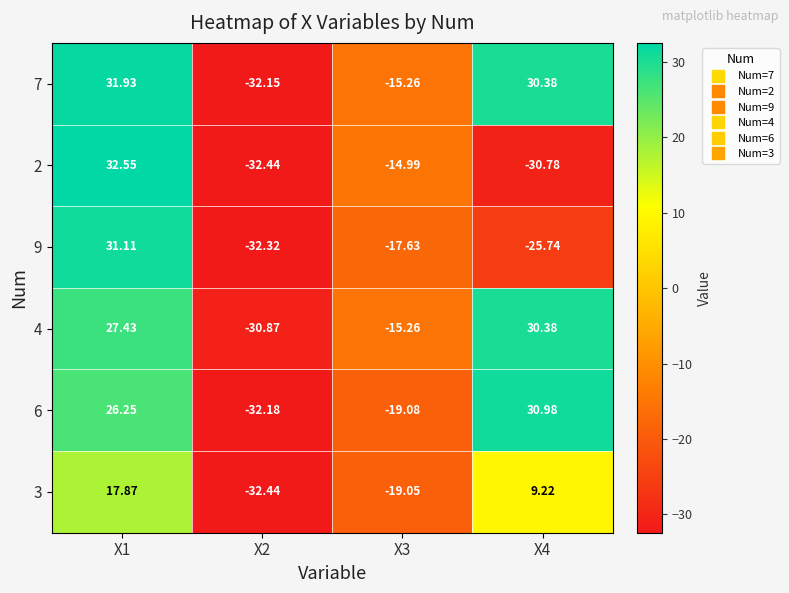

Which series has the largest total across all categories?

7